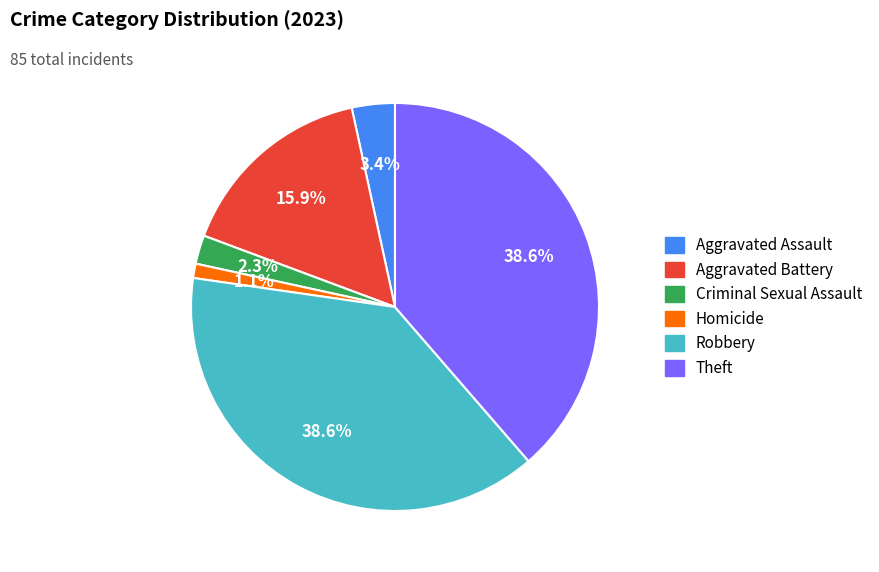

Does any single category account for the majority?

No